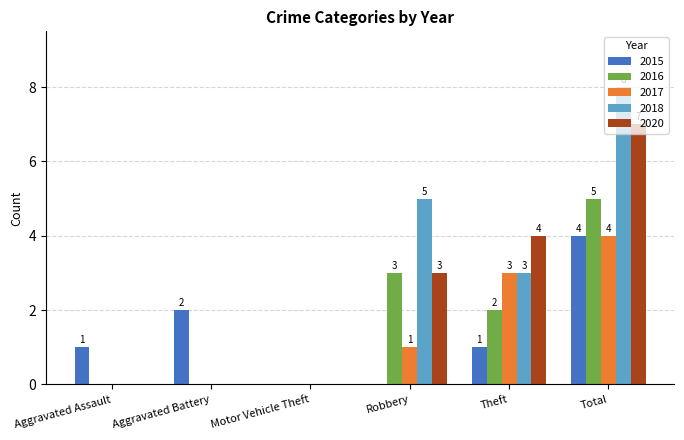

Which series has the widest spread of values?

2018